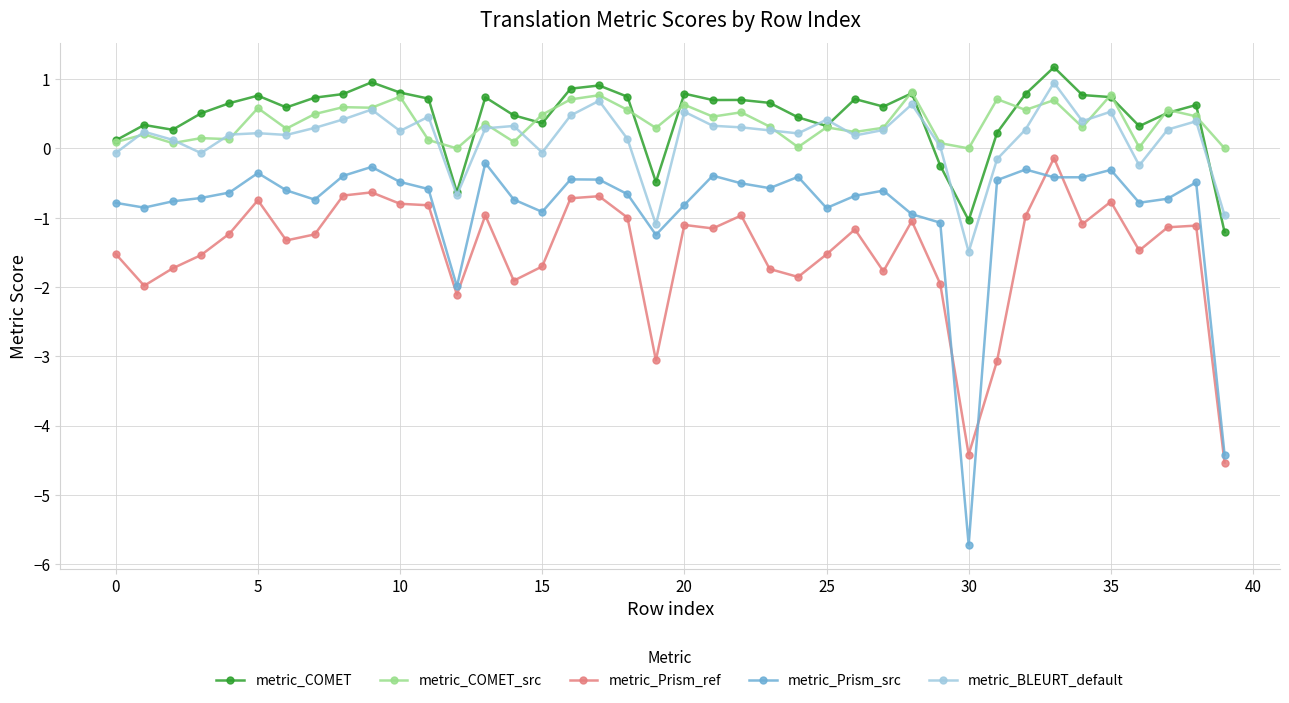

What is the greatest value displayed?

1.2